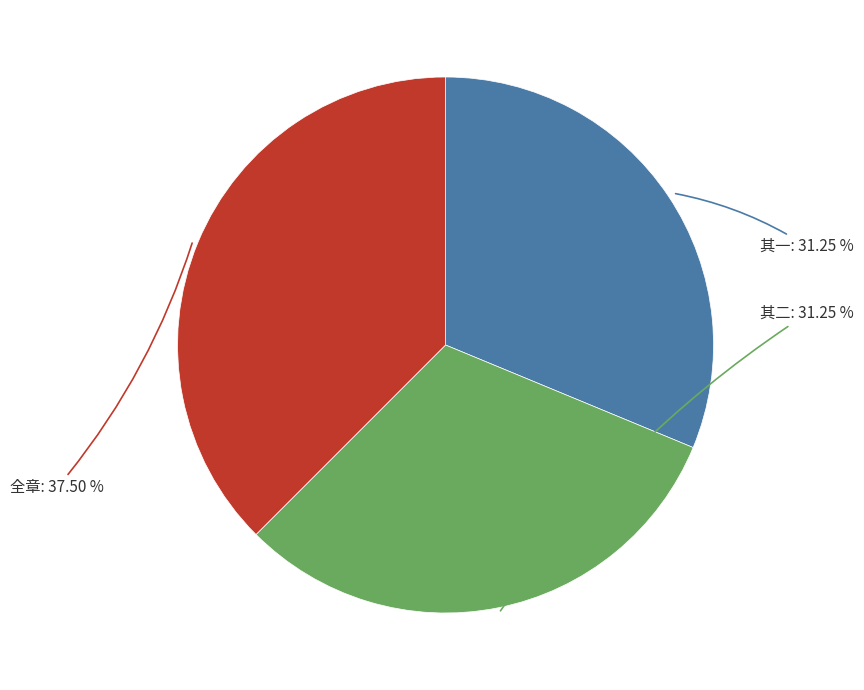

How many segments does this pie chart have?

3